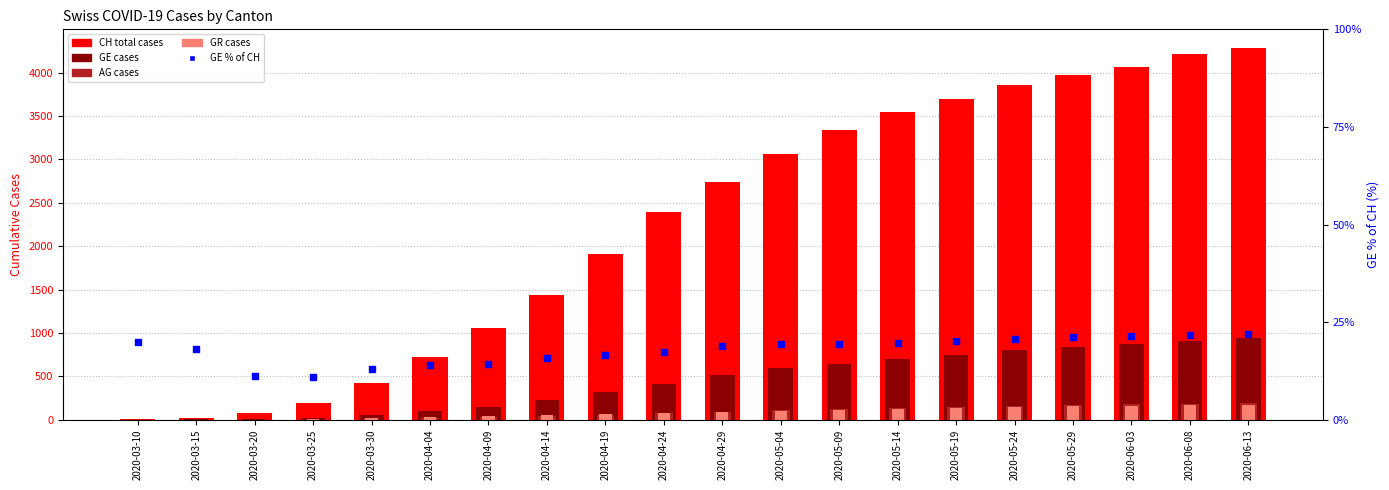

Which series has the widest spread of Y values?

CH